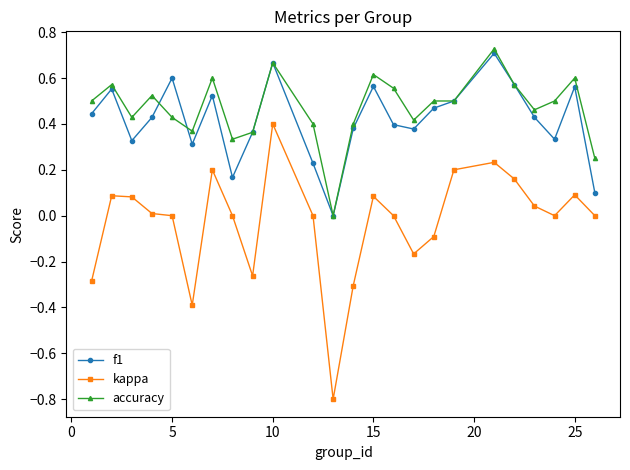

True or false: kappa has more than 2 interior local peaks.

True